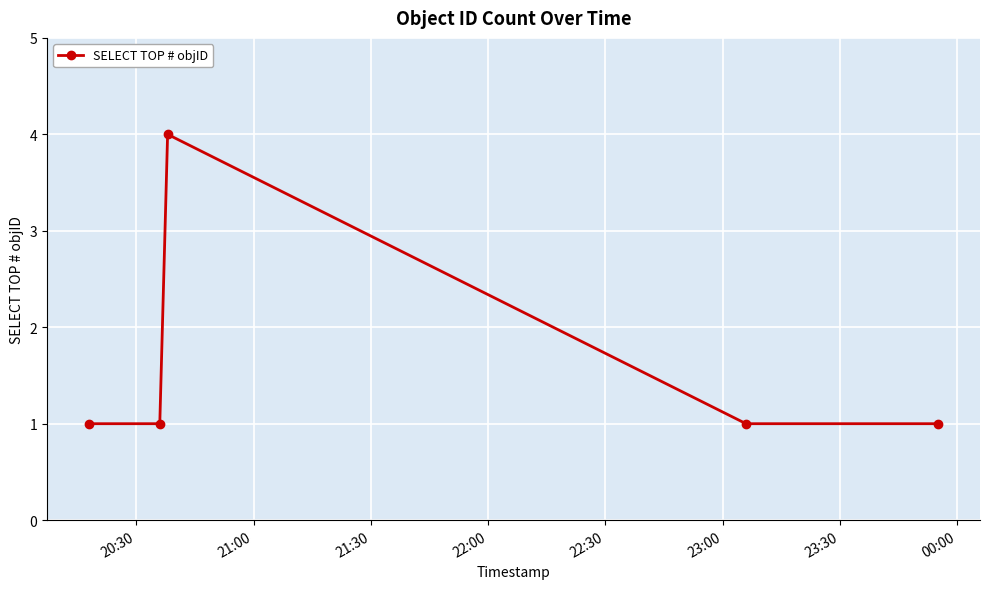

What is the value of the 3rd point from the left?

4